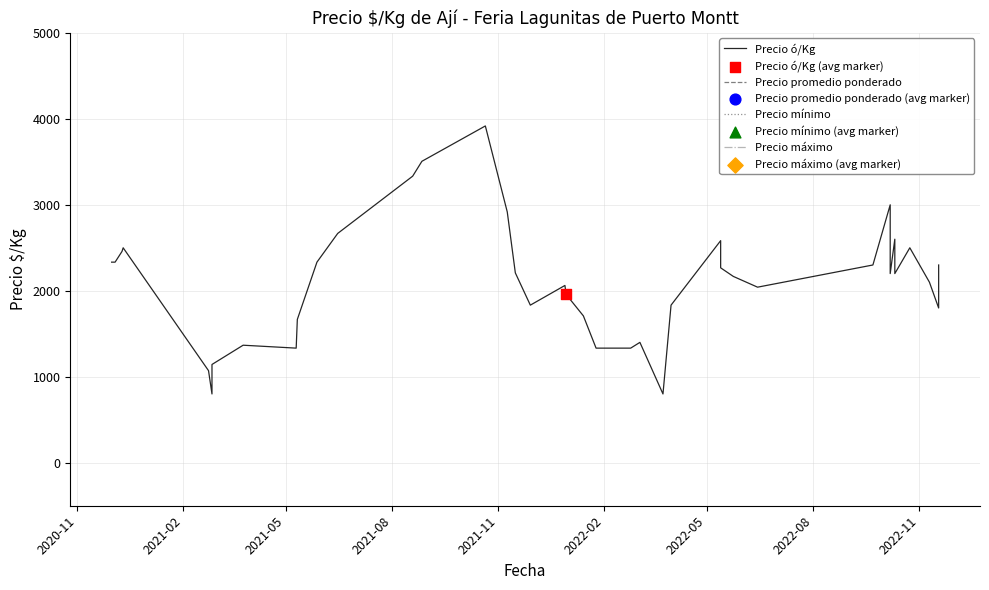

What are all the series names shown in the legend?

Precio ó/Kg, Precio promedio ponderado, Precio mínimo, Precio máximo